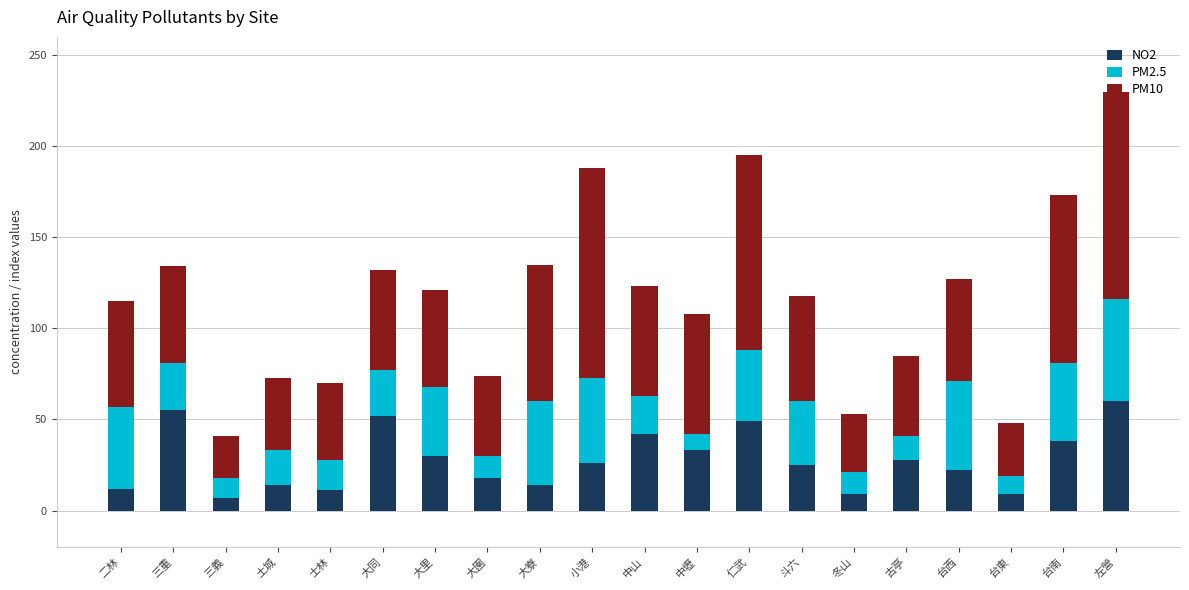

What is the total value across all series at 三重?

134